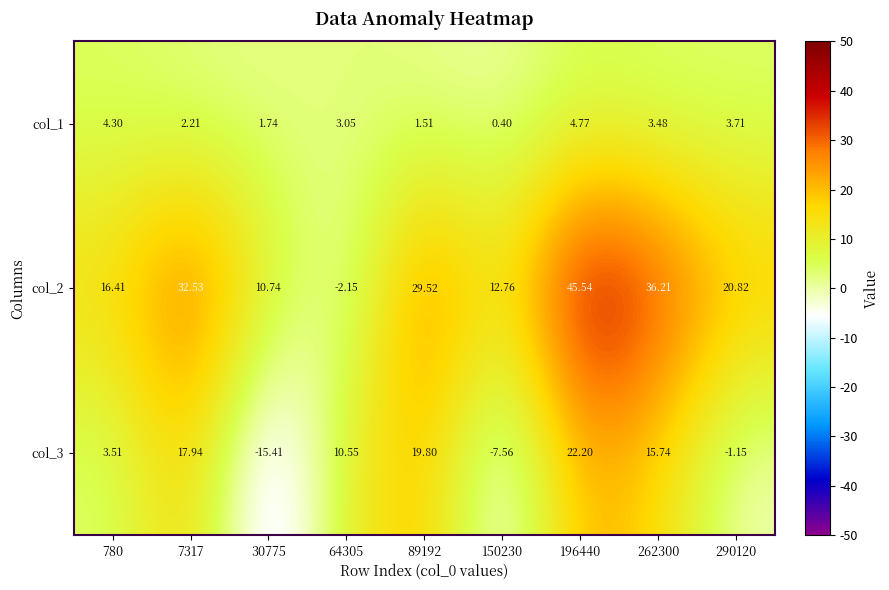

Count the number of data series in this chart.

3